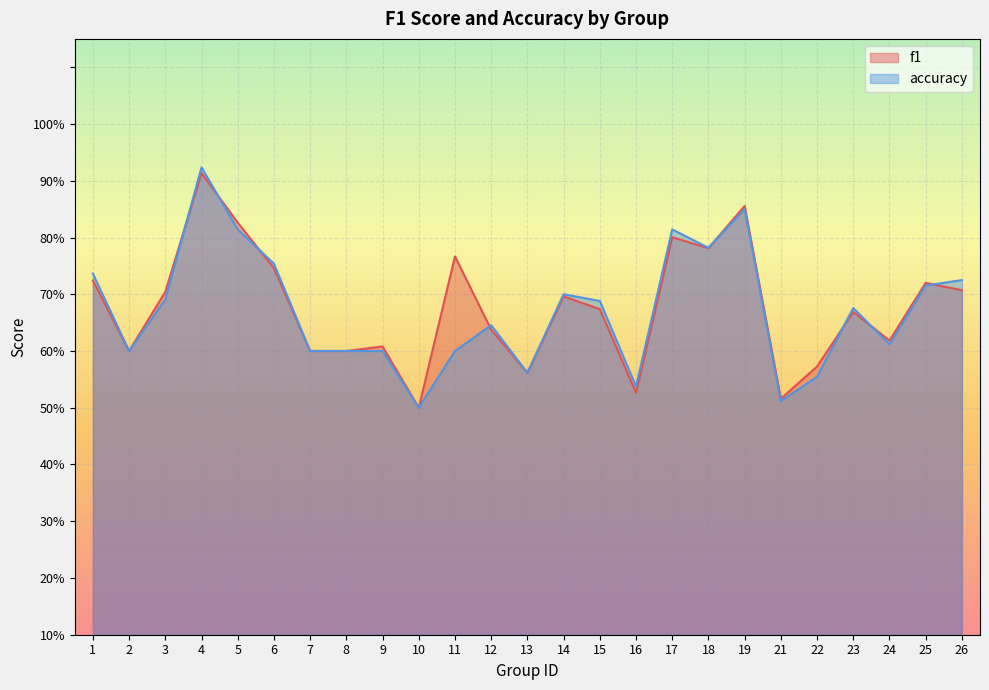

At which label is accuracy closest to 0?

10